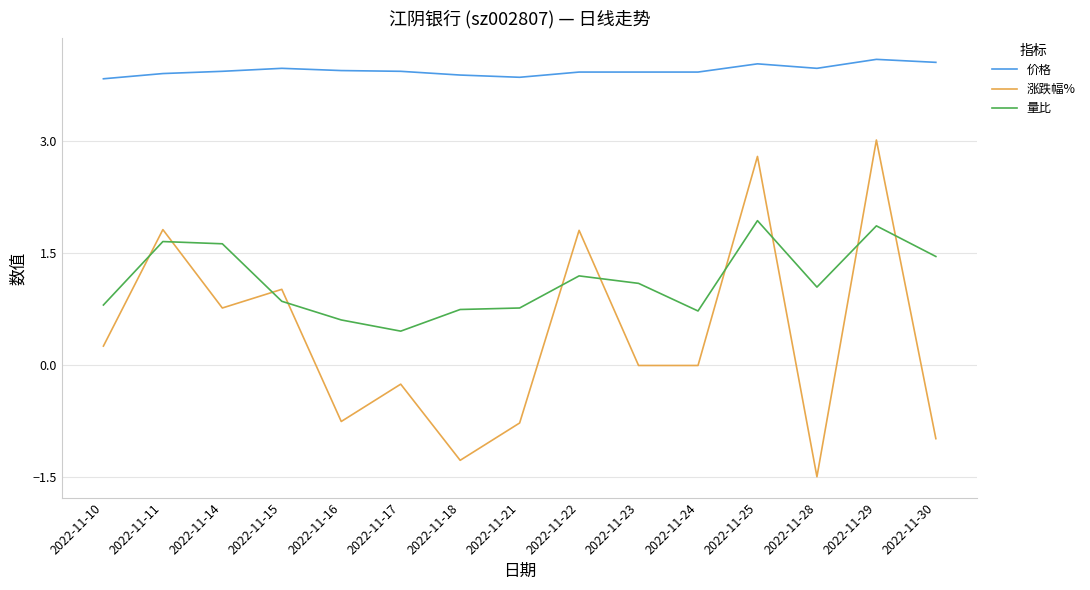

Which category has the lowest value in the 涨跌幅% series?

2022-11-28